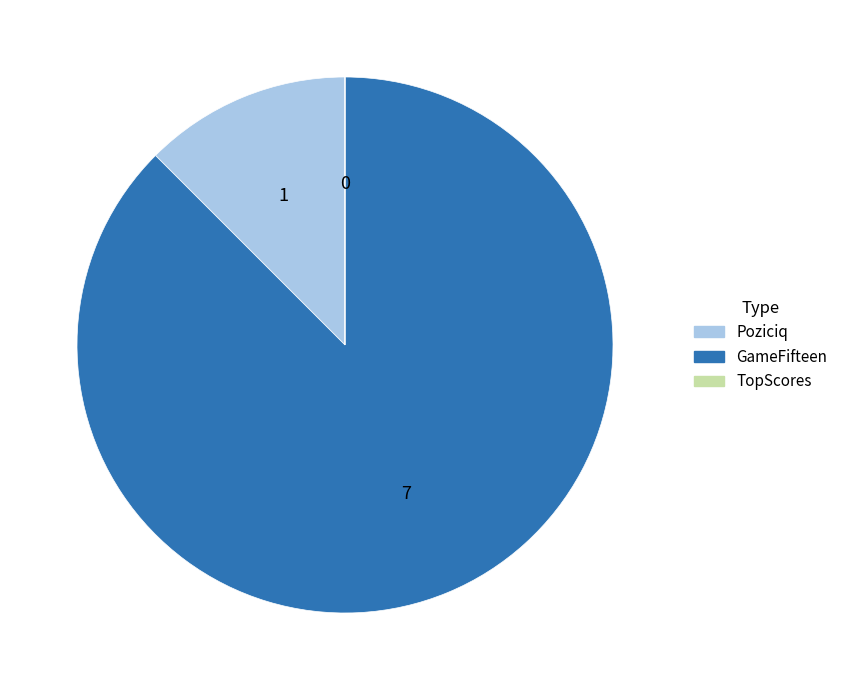

What is the majority slice?

GameFifteen